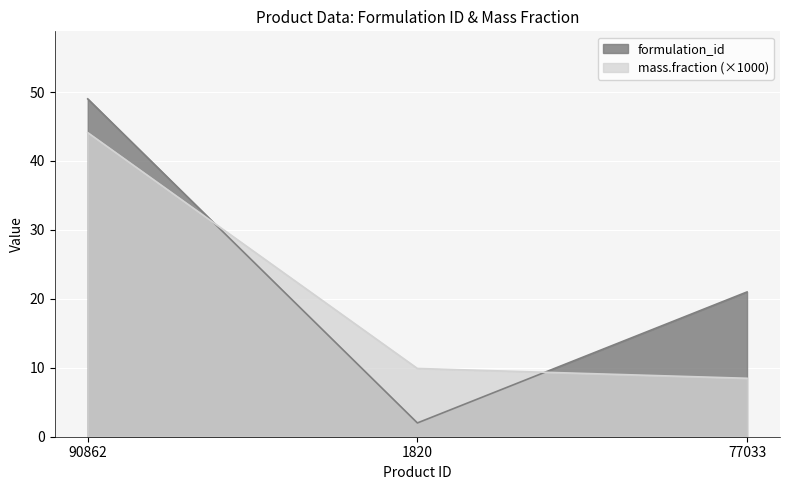

Reading left to right, extract all data points from this chart.

formulation_id: 49.0	2.0	21.0
mass.fraction: 44.1	9.9	8.5